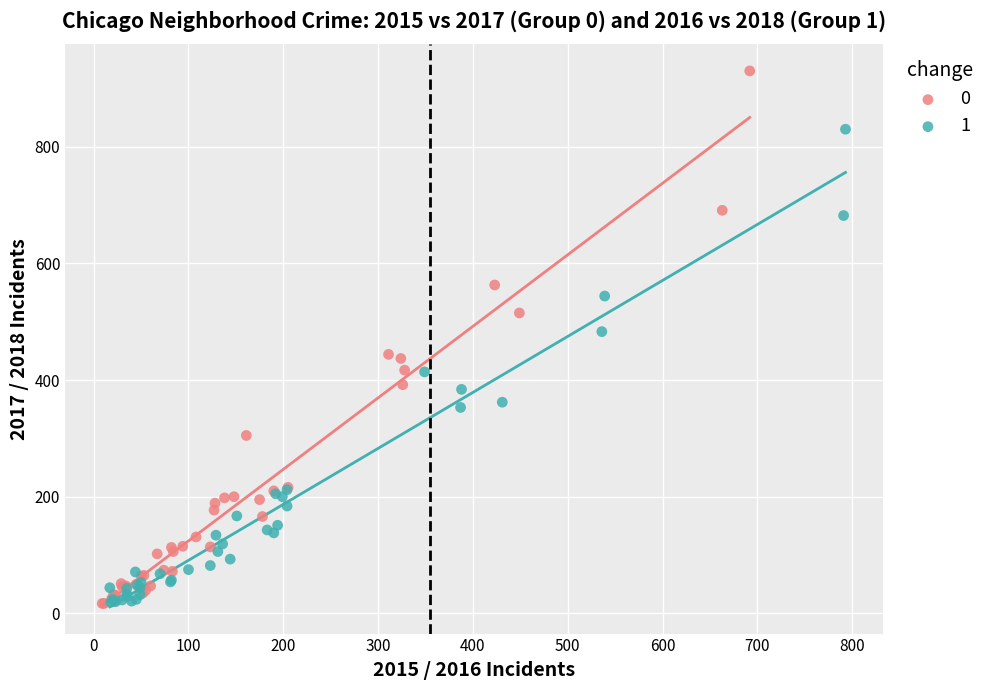

Which series has the widest spread of Y values?

0